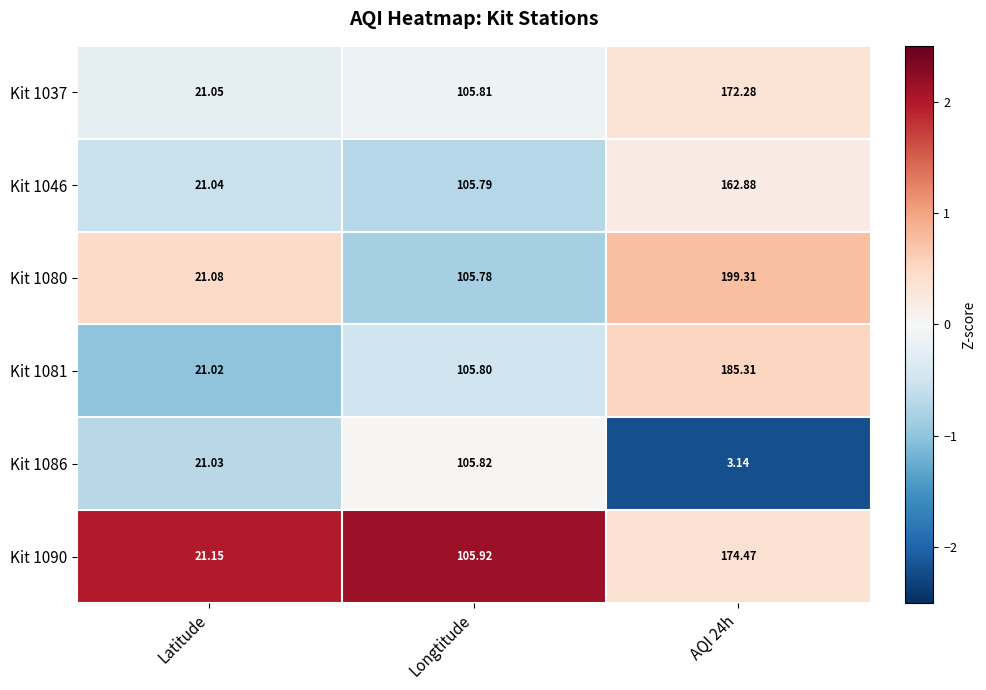

At which label is Kit 1046 closest to 91?

Longtitude